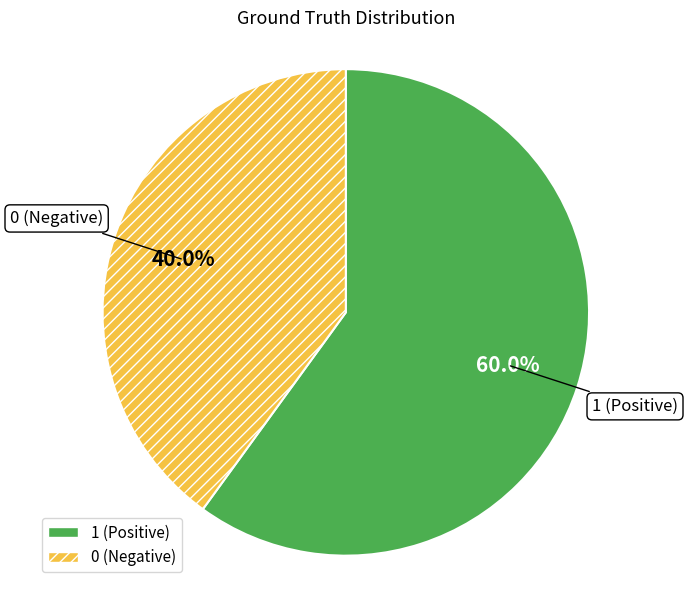

How many segments does this pie chart have?

2